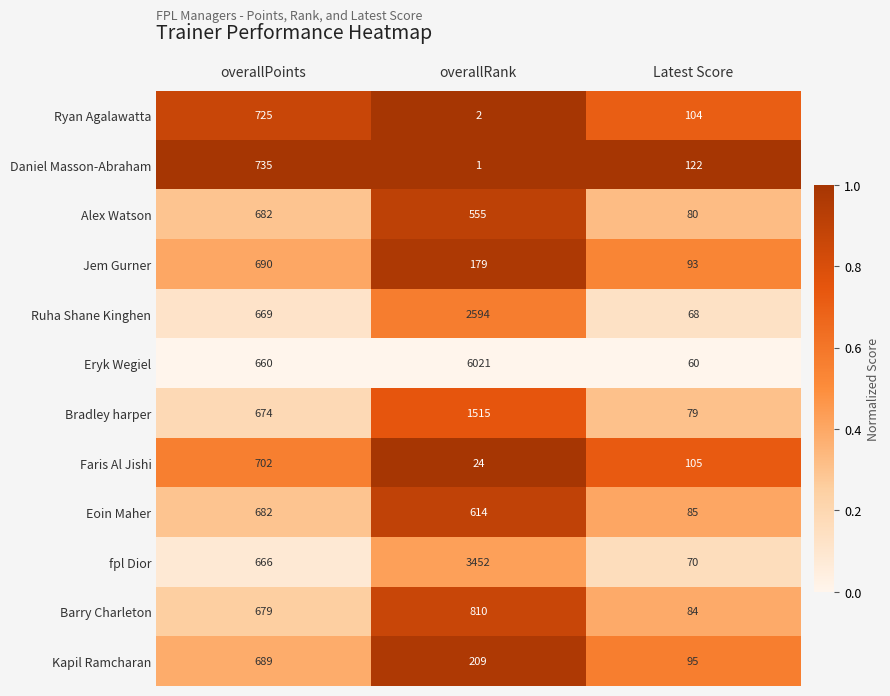

At which category is the sum across all series the highest?

overallRank